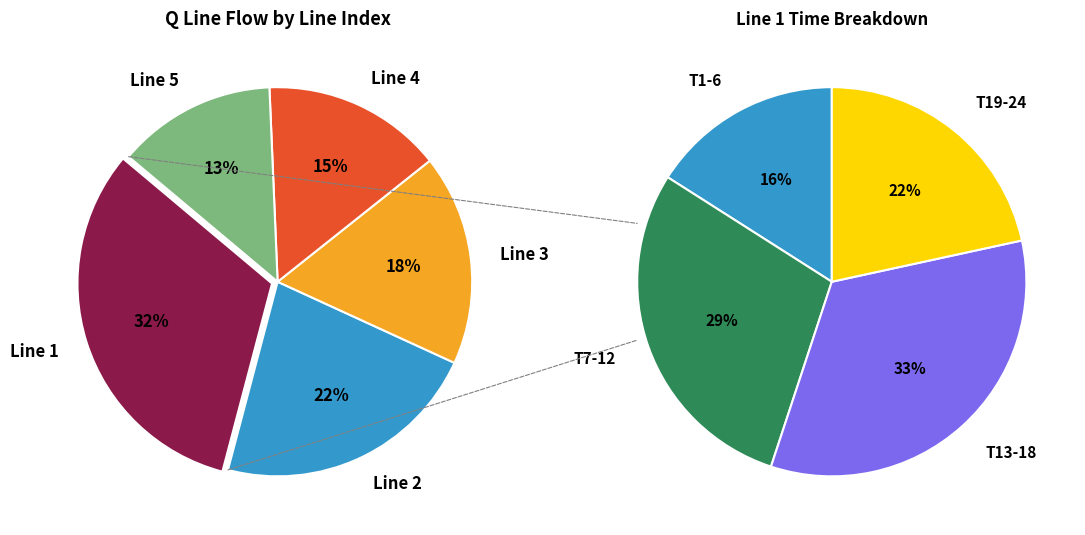

What is the smallest slice in the pie chart?

Line 5